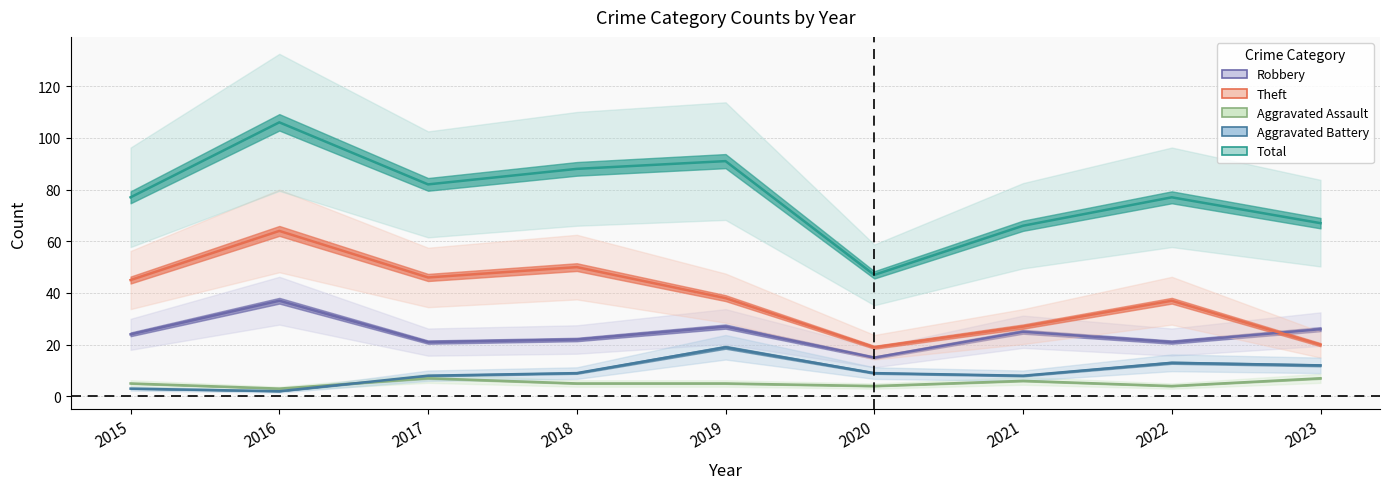

The value of Robbery at 2017 is 21. True or false?

True